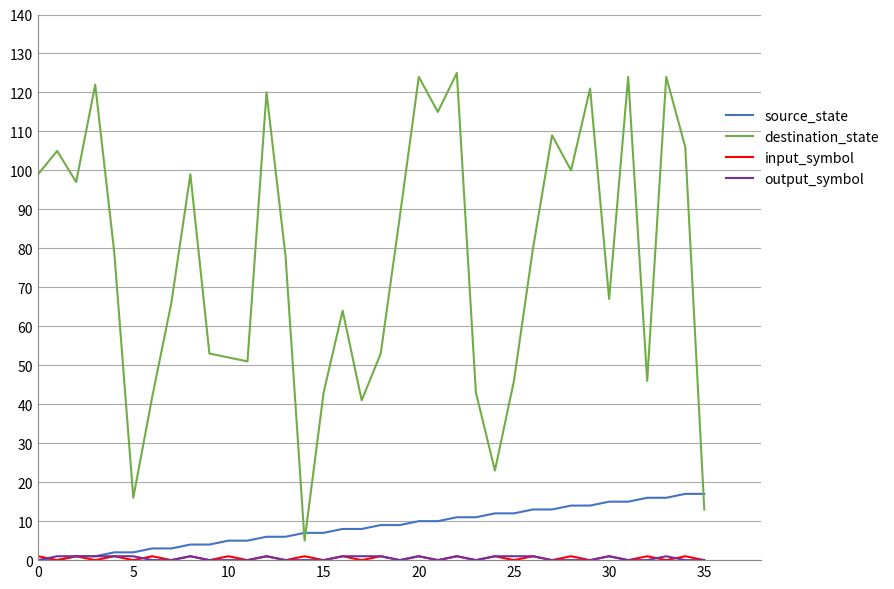

Does the chart have visible grid lines?

Yes